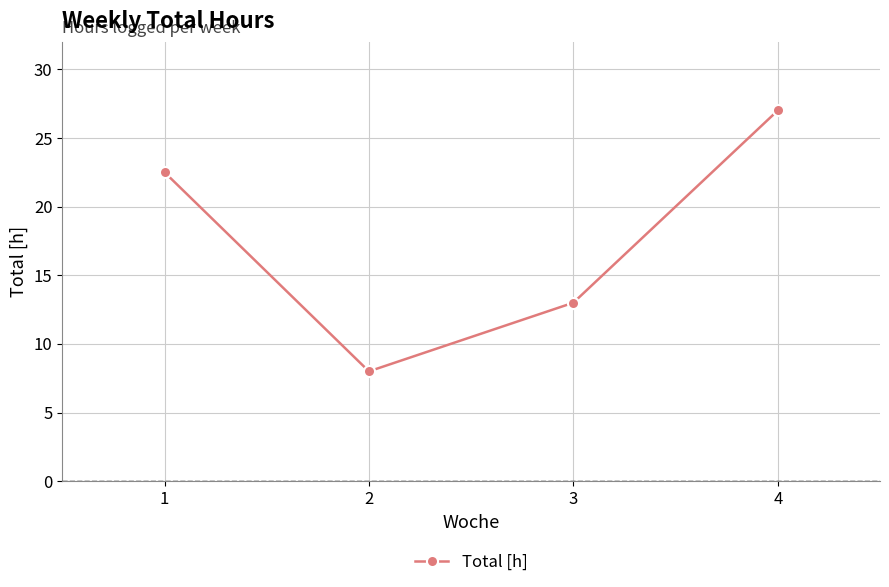

List the labels in order of value, largest first.

4, 1, 3, 2